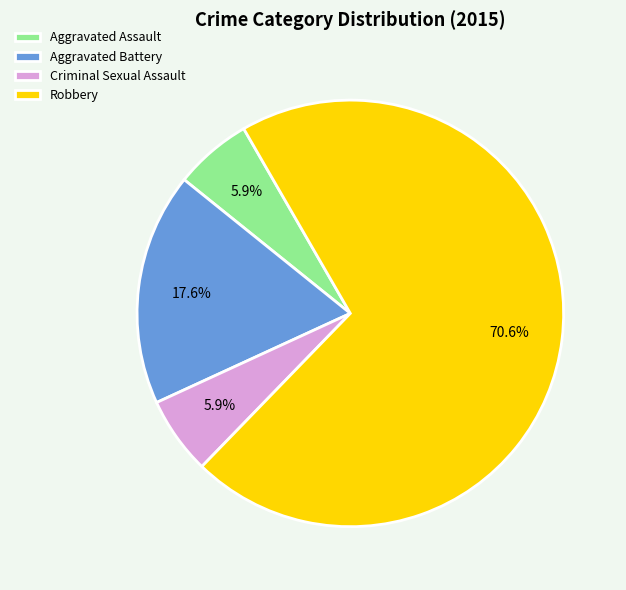

How many slices are in this pie chart?

4